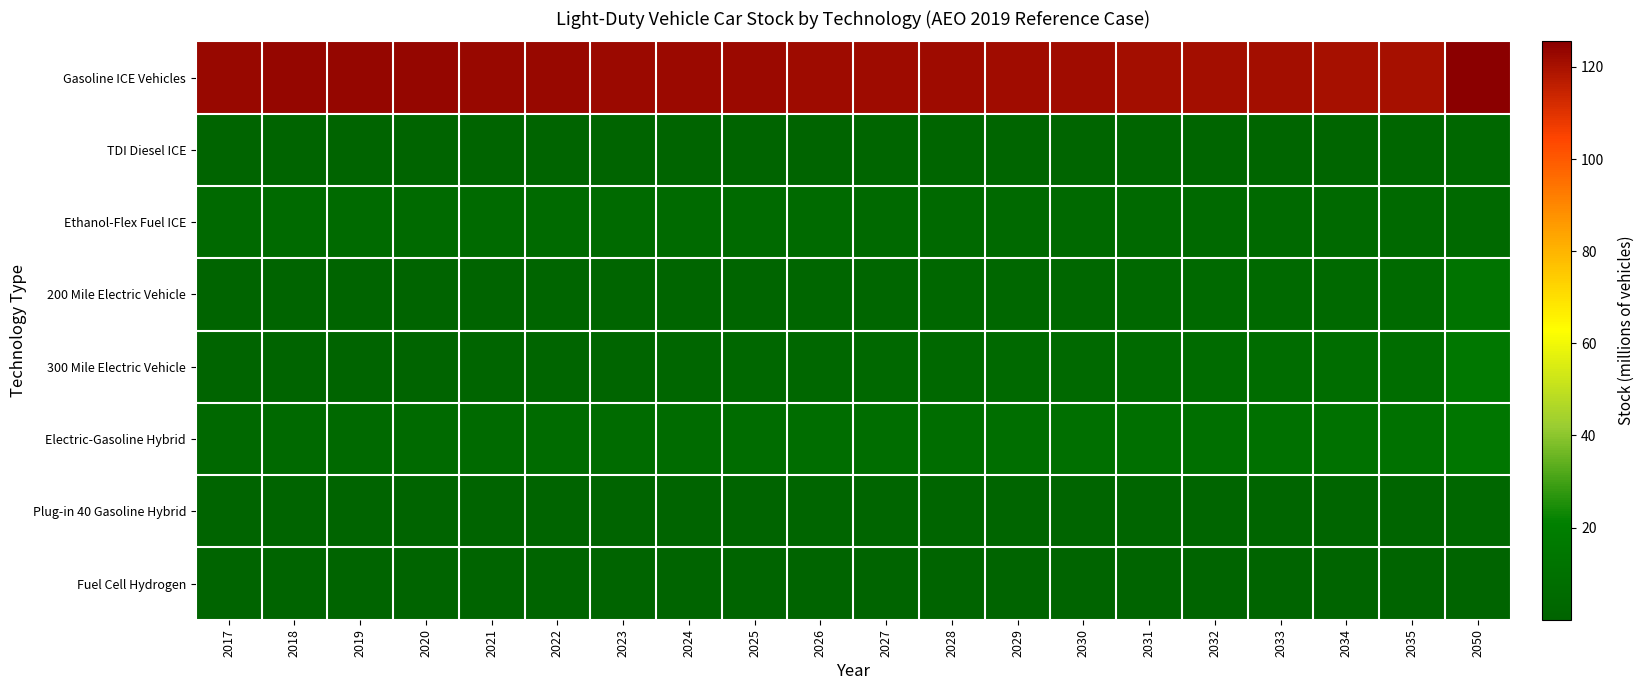

Reading left to right, what are all the values shown in this chart?

Gasoline ICE Vehicles: 2017=122.7	2018=123.1	2019=123.3	2020=123.2	2021=123.1	2022=122.7	2023=122.5	2024=122.3	2025=122.1	2026=122.0	2027=121.9	2028=121.7	2029=121.5	2030=121.2	2031=121.0	2032=120.8	2033=120.7	2034=120.6	2035=120.5	2050=125.6
TDI Diesel ICE: 2017=0.8	2018=0.8	2019=0.8	2020=0.8	2021=0.8	2022=0.8	2023=0.8	2024=0.8	2025=0.9	2026=1.0	2027=1.0	2028=1.1	2029=1.2	2030=1.4	2031=1.5	2032=1.6	2033=1.8	2034=1.9	2035=2.0	2050=2.9
Ethanol-Flex Fuel ICE: 2017=4.8	2018=4.9	2019=5.0	2020=5.1	2021=5.1	2022=5.1	2023=5.1	2024=5.1	2025=5.1	2026=5.0	2027=4.9	2028=4.8	2029=4.7	2030=4.6	2031=4.5	2032=4.5	2033=4.5	2034=4.5	2035=4.5	2050=4.8
200 Mile Electric Vehicle: 2017=0.1	2018=0.2	2019=0.3	2020=0.6	2021=0.8	2022=1.0	2023=1.2	2024=1.5	2025=1.8	2026=2.1	2027=2.4	2028=2.7	2029=3.0	2030=3.3	2031=3.6	2032=4.0	2033=4.3	2034=4.7	2035=5.0	2050=11.6
300 Mile Electric Vehicle: 2017=0.0	2018=0.2	2019=0.4	2020=0.7	2021=1.0	2022=1.4	2023=1.8	2024=2.2	2025=2.6	2026=3.0	2027=3.4	2028=3.9	2029=4.3	2030=4.8	2031=5.3	2032=5.8	2033=6.4	2034=7.0	2035=7.5	2050=15.1
Electric-Gasoline Hybrid: 2017=3.7	2018=4.1	2019=4.5	2020=4.9	2021=5.3	2022=5.7	2023=6.0	2024=6.4	2025=6.7	2026=7.0	2027=7.4	2028=7.7	2029=8.1	2030=8.5	2031=8.9	2032=9.2	2033=9.6	2034=10.0	2035=10.3	2050=13.9
Plug-in 40 Gasoline Hybrid: 2017=0.2	2018=0.3	2019=0.4	2020=0.5	2021=0.6	2022=0.7	2023=0.8	2024=0.9	2025=1.0	2026=1.1	2027=1.1	2028=1.2	2029=1.3	2030=1.4	2031=1.5	2032=1.6	2033=1.7	2034=1.8	2035=1.9	2050=3.2
Fuel Cell Hydrogen: 2017=0.0	2018=0.0	2019=0.0	2020=0.0	2021=0.0	2022=0.1	2023=0.1	2024=0.1	2025=0.1	2026=0.2	2027=0.2	2028=0.2	2029=0.2	2030=0.3	2031=0.3	2032=0.3	2033=0.3	2034=0.3	2035=0.3	2050=0.4